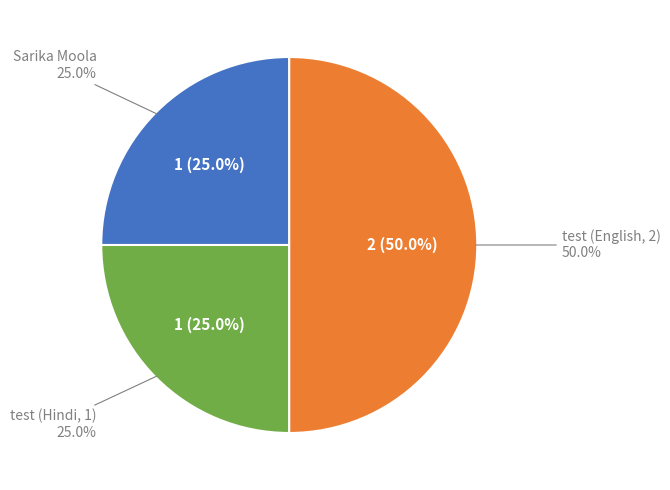

To the nearest percent, what portion does test (Hindi, 1) represent?

25%